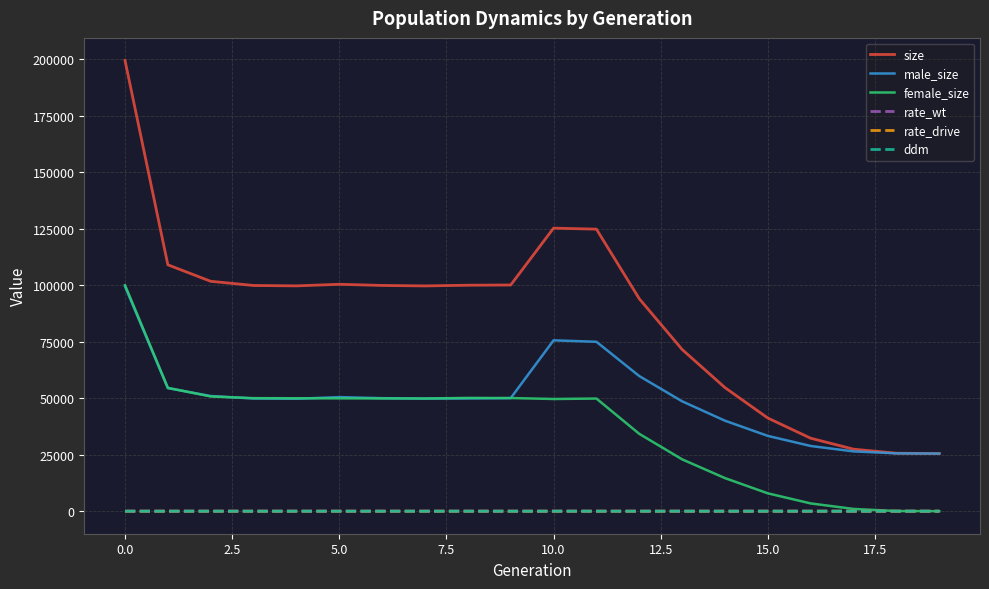

What is the highest value of the male_size series?

99482.0